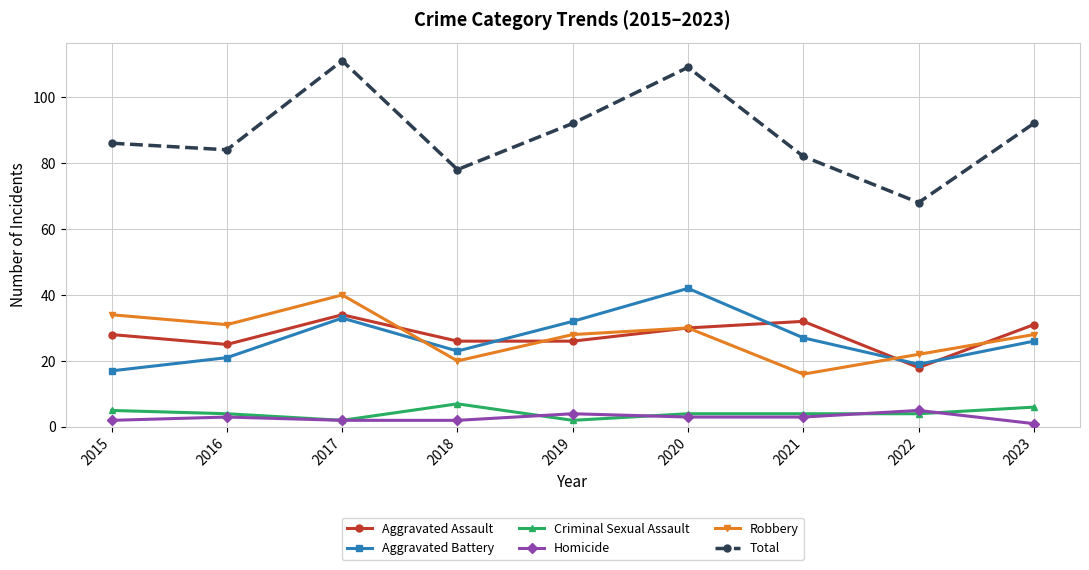

The Aggravated Battery series shows 27 at 2022. True or false?

False